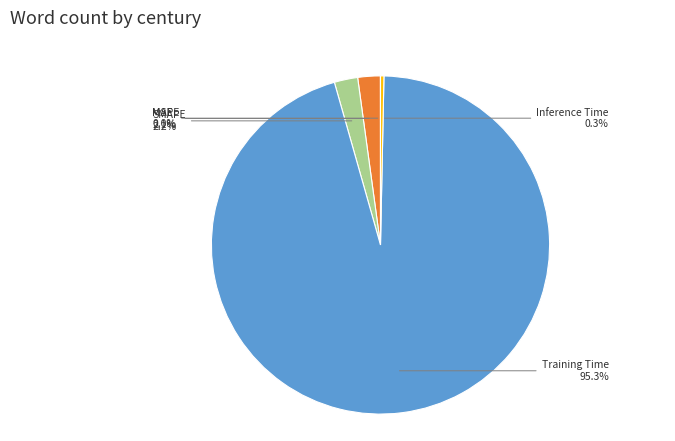

Which category accounts for the majority?

Training Time